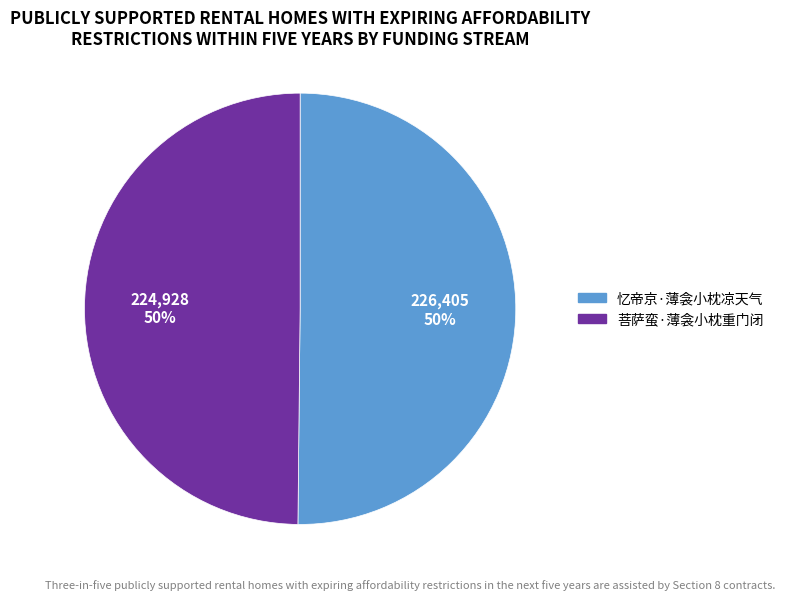

Do 忆帝京·薄衾小枕凉天气 and 菩萨蛮·薄衾小枕重门闭 together represent more than half of the pie?

Yes